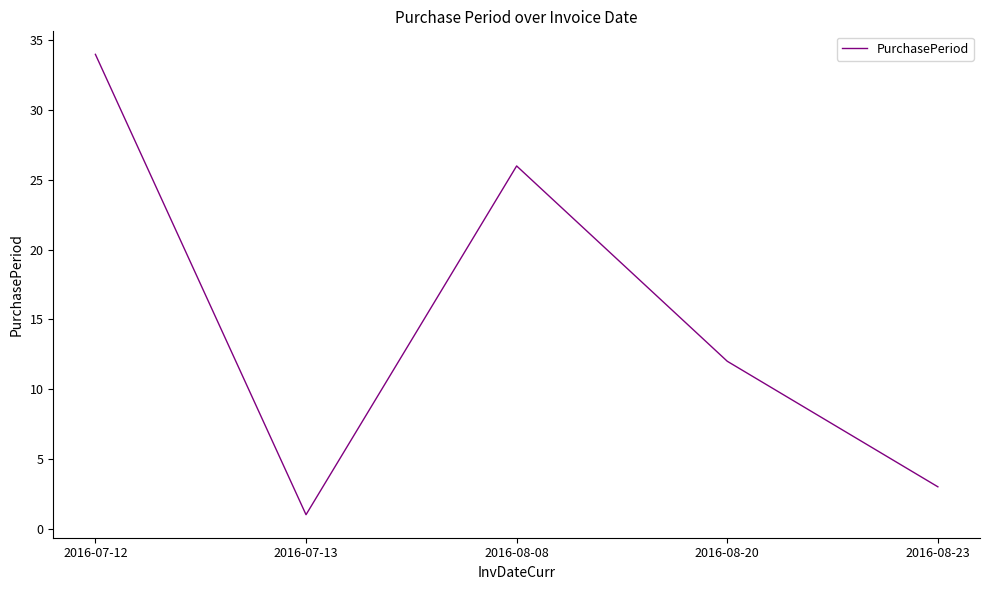

What is the change in value from 2016-08-08 to 2016-08-23?

-23